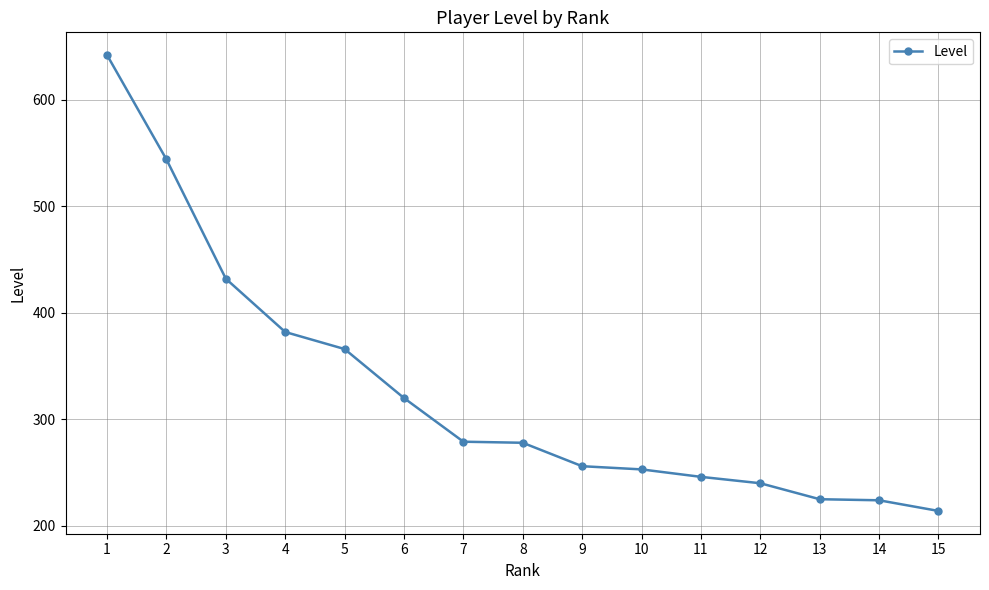

What is the approximate value at 15?

214